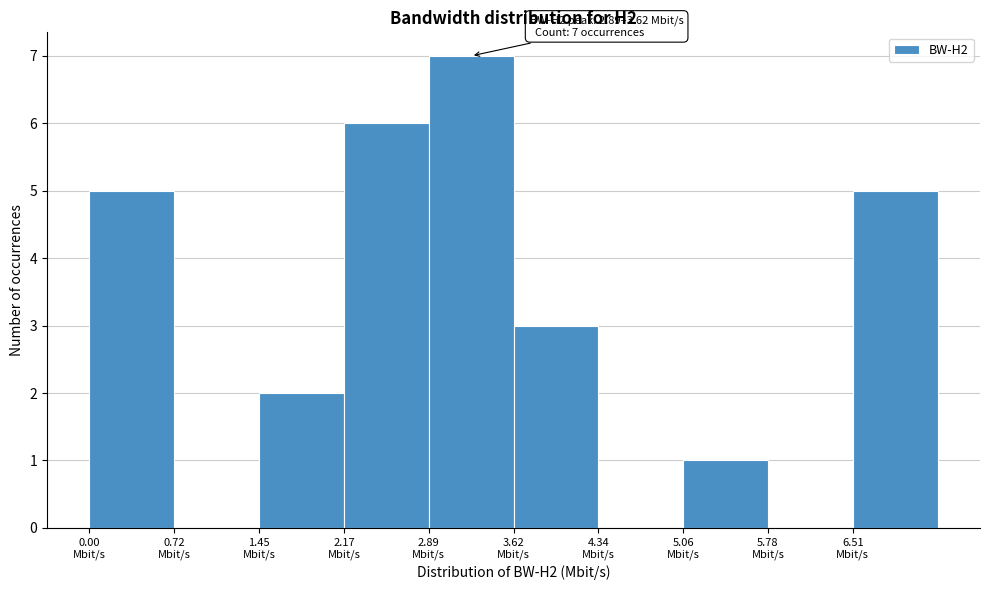

Which range on the x-axis has the tallest bar?

2.9 to 3.6